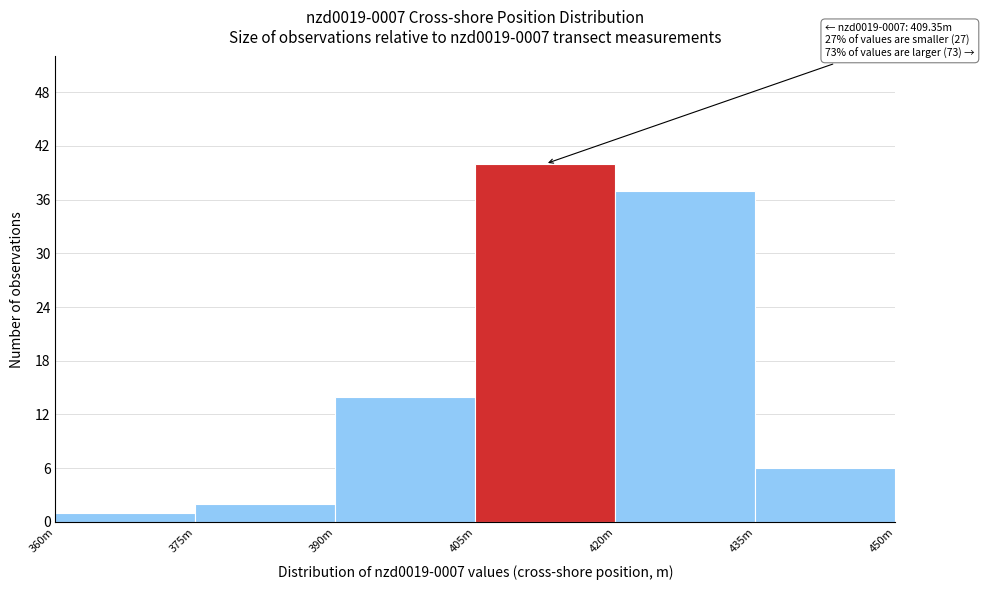

Reading right to left, list all the values displayed in this chart.

435m=6	420m=37	405m=40	390m=14	375m=2	360m=1